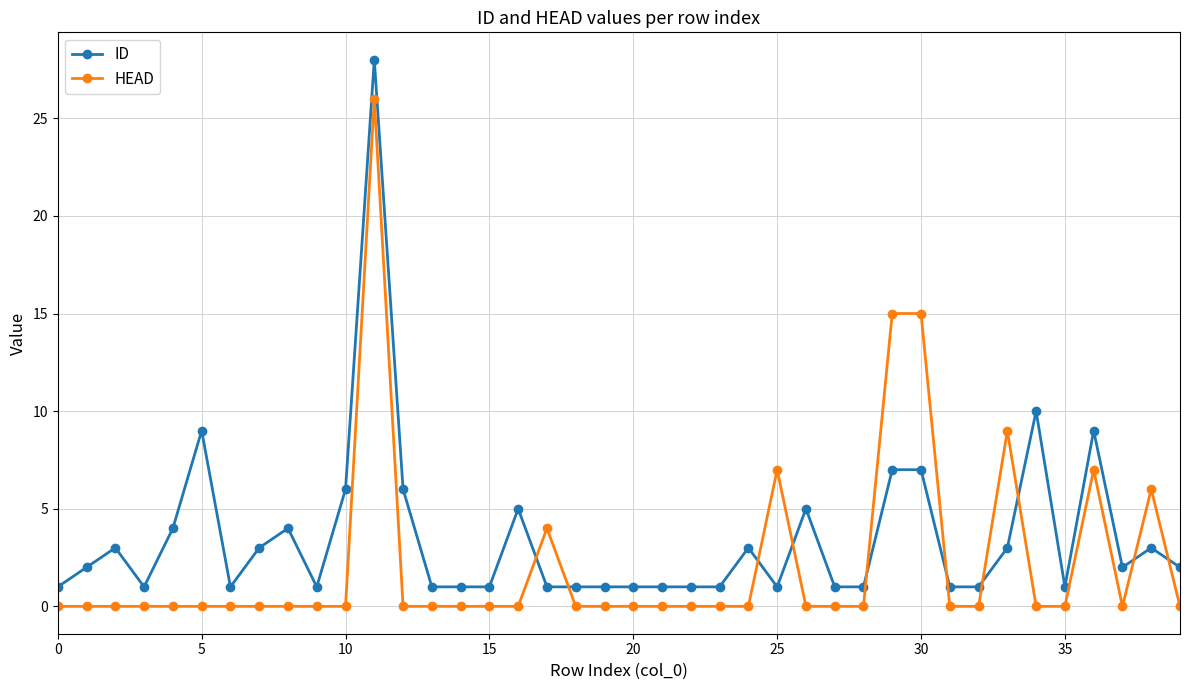

What is the value of the ID point at the 9th from the left?

4